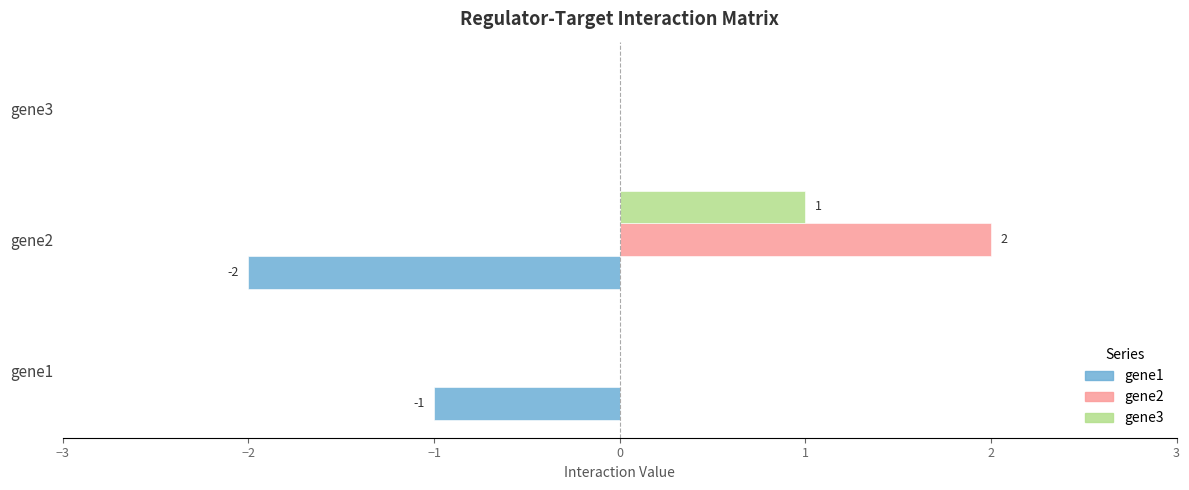

True or false: gene3 has a value of 1 at gene2.

True